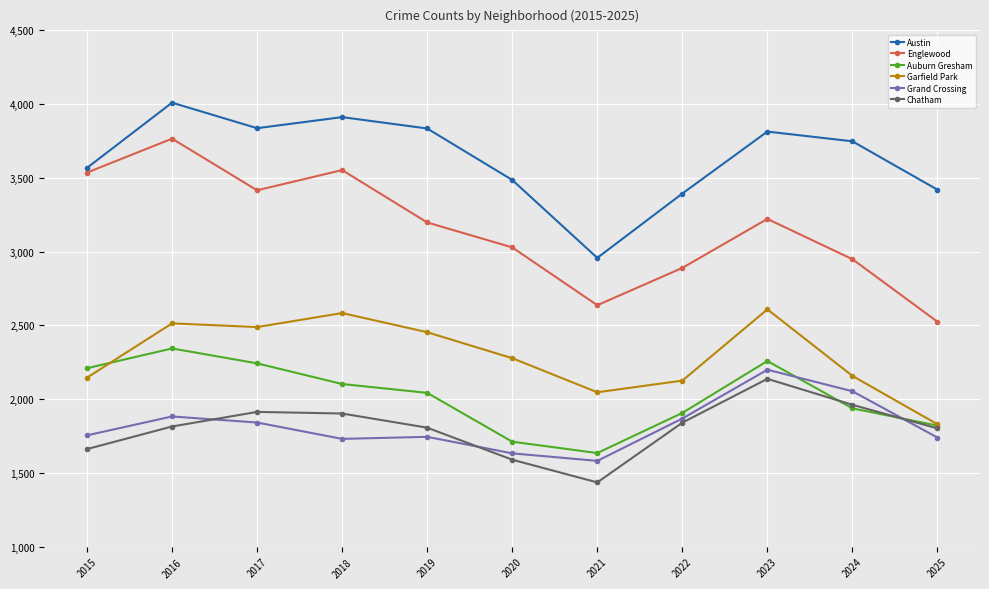

At which label does Auburn Gresham reach its peak?

2016